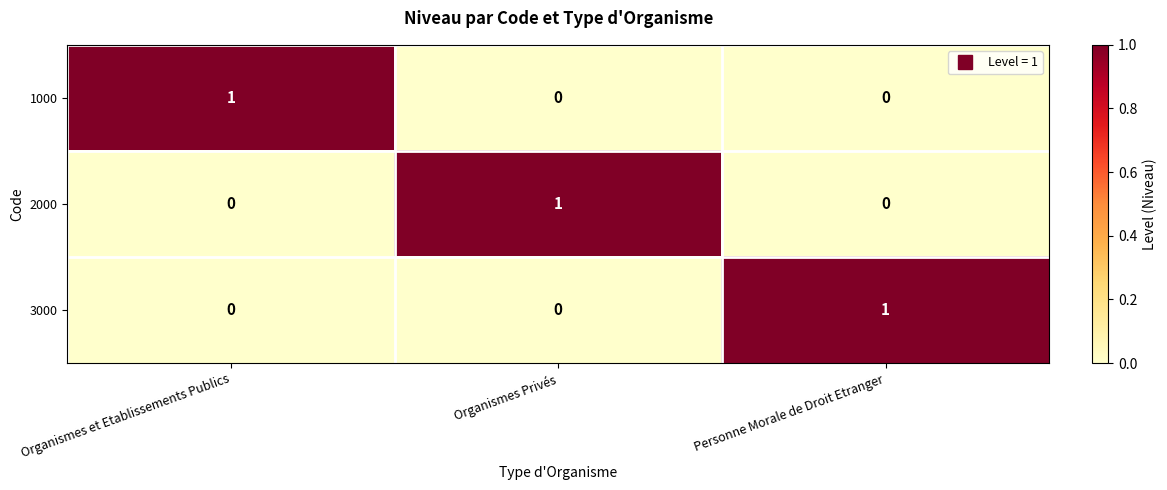

The 1000 series shows 1 at Organismes et Etablissements Publics. True or false?

True